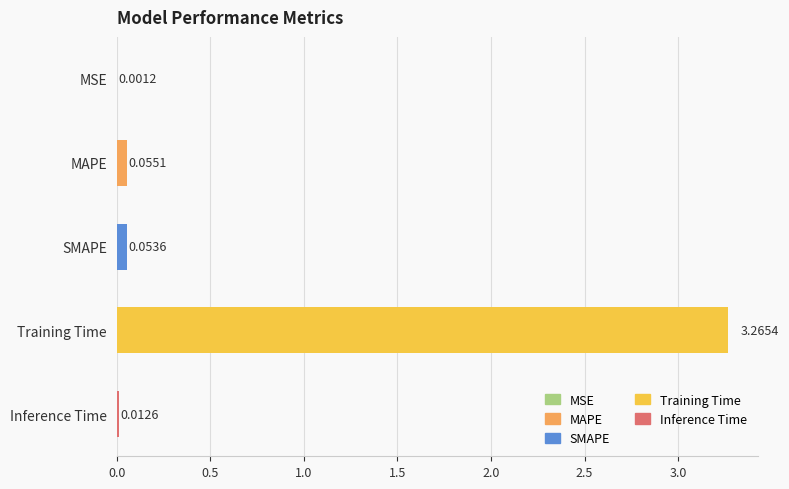

What is the sum of all values?

3.4